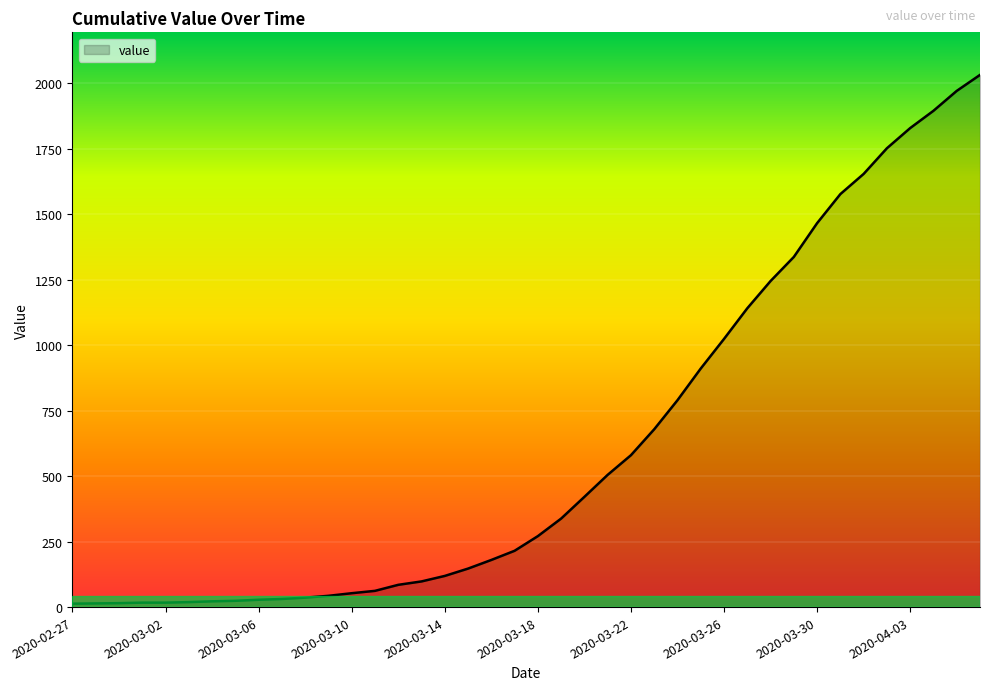

What is the difference between the maximum and minimum values?

2019